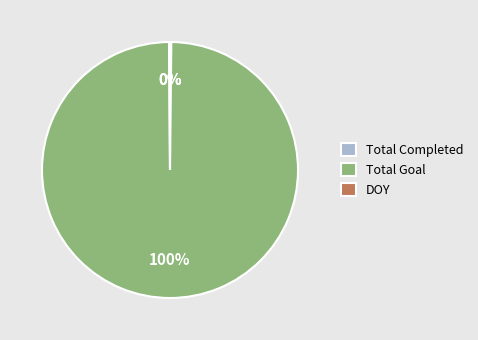

Is it true that Total Goal is 100% of the pie?

True